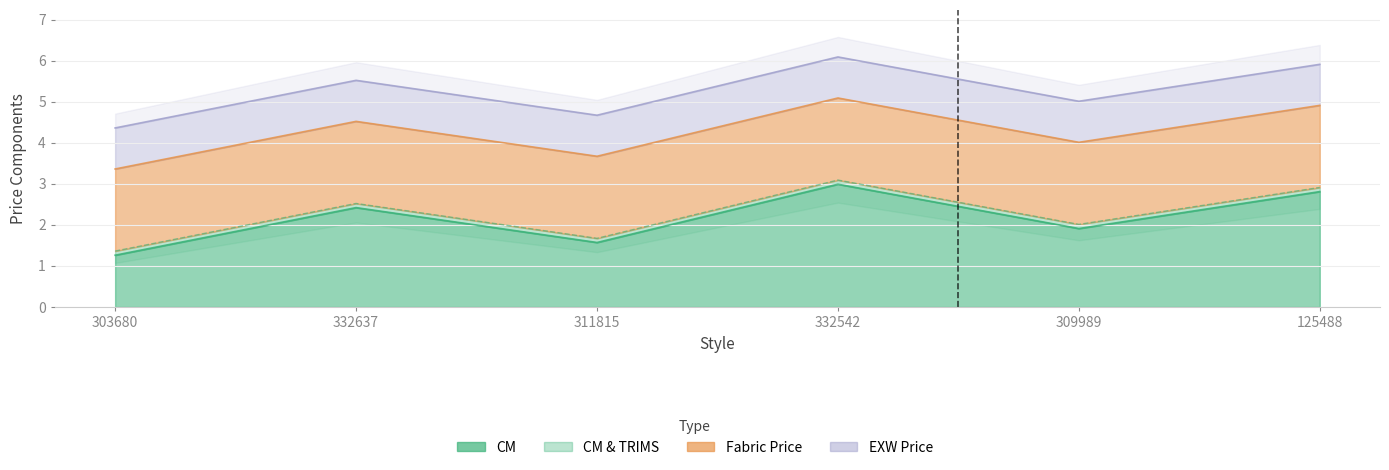

True or false: EXW Price has more than 1 interior local peaks.

True